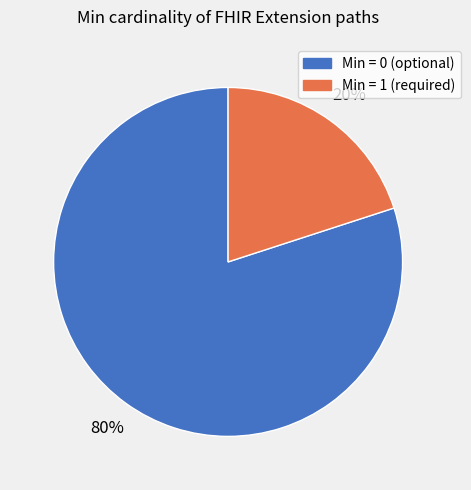

How many segments does this pie chart have?

2